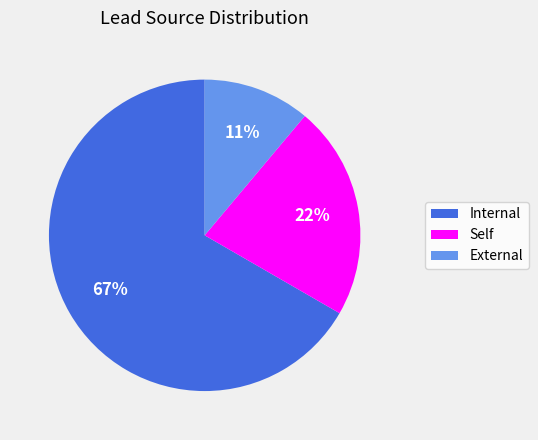

Is there a majority slice in this chart?

Yes